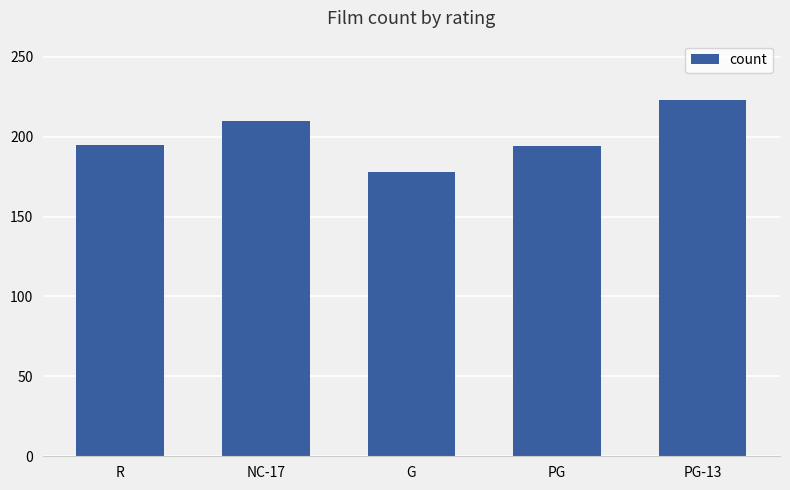

What is the approximate value at NC-17, to the nearest 10?

210